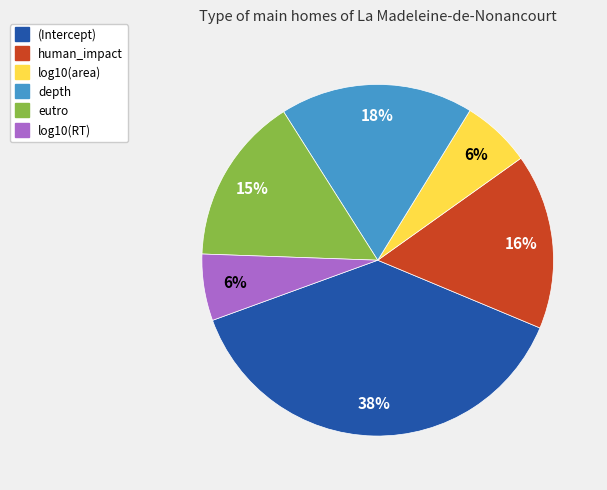

Count the number of slices in the pie.

6